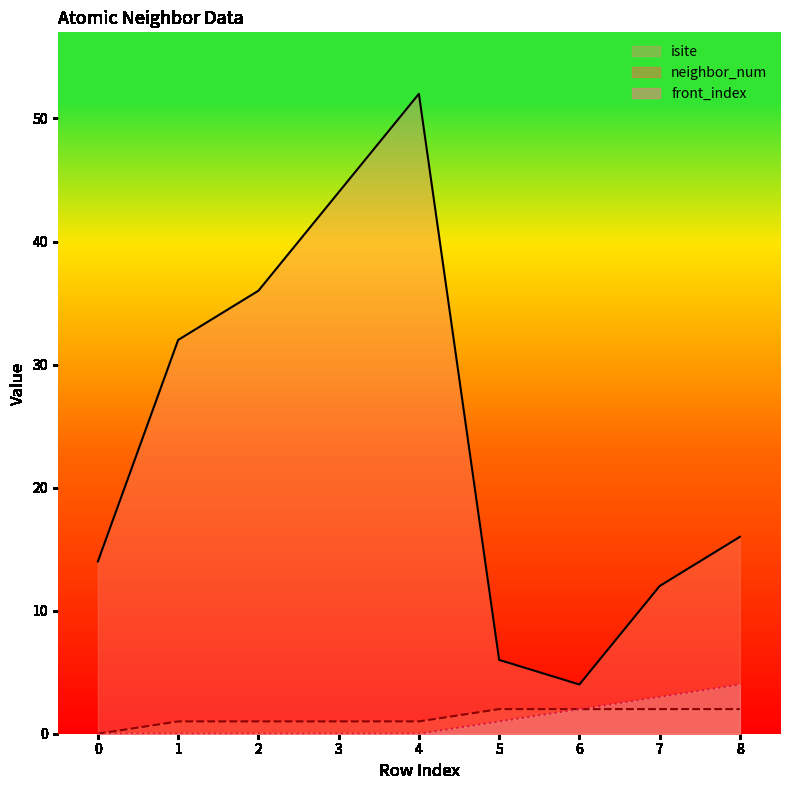

At which category is the sum across all series the highest?

4